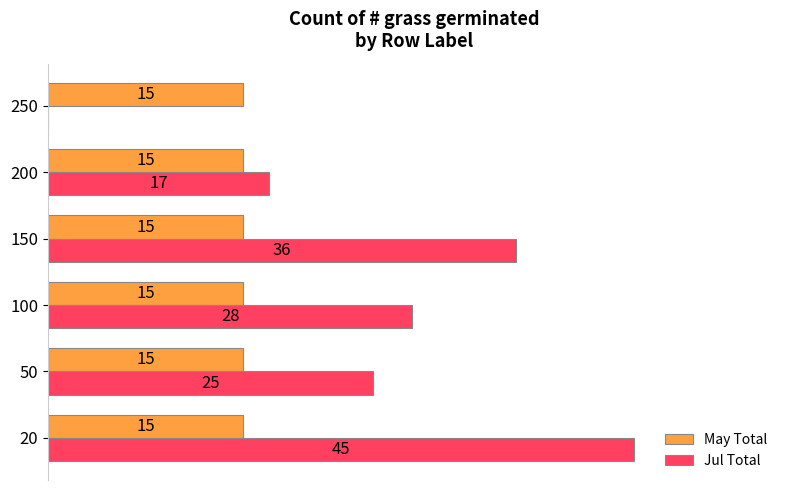

Between 20 and 250, which series saw the biggest shift?

Jul Total